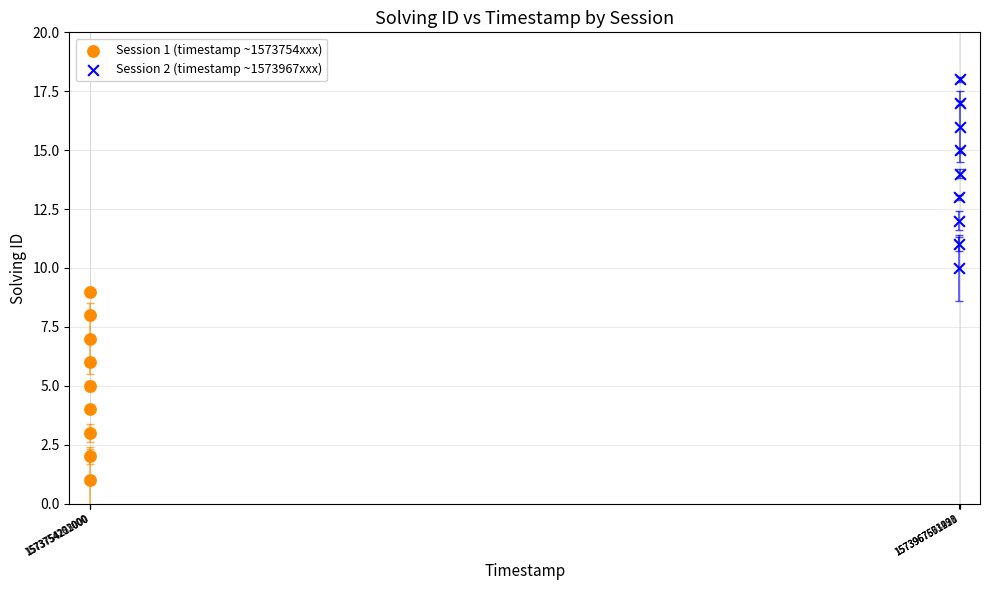

What are all the series names shown in the legend?

Session 1 (timestamp ~1573754xxx), Session 2 (timestamp ~1573967xxx)